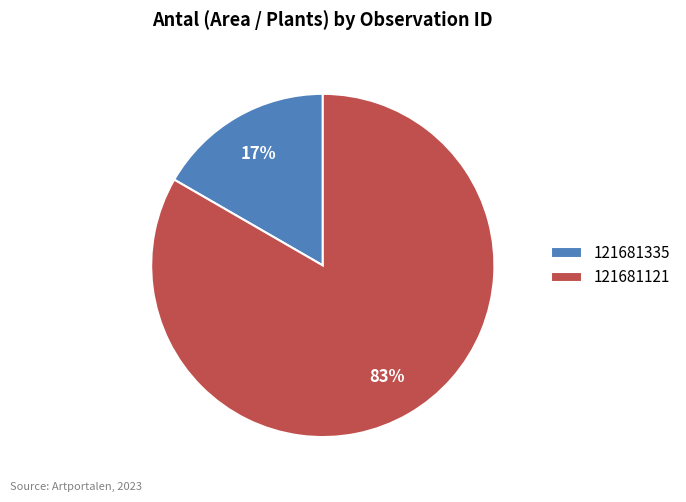

Between 121681335 and 121681121, which is larger?

121681121